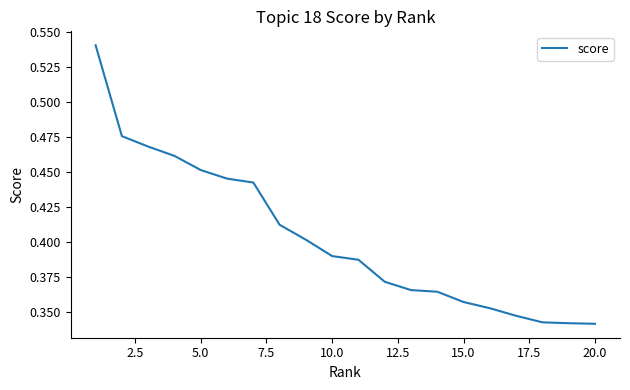

How many lines are shown in the chart?

1